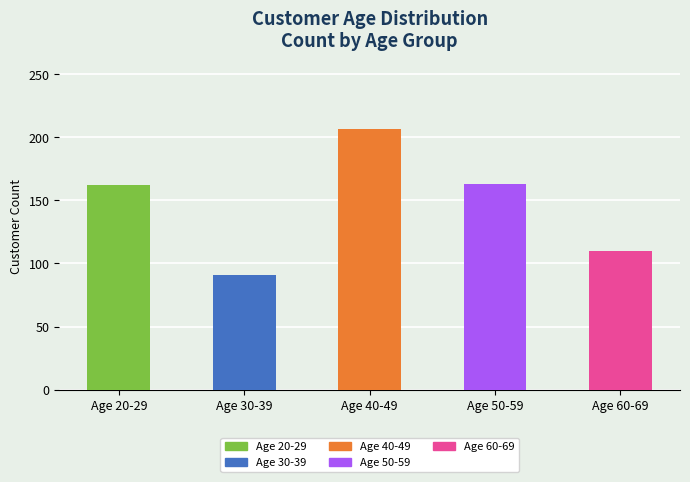

Which has a higher value, Age 30-39 or Age 20-29?

Age 20-29